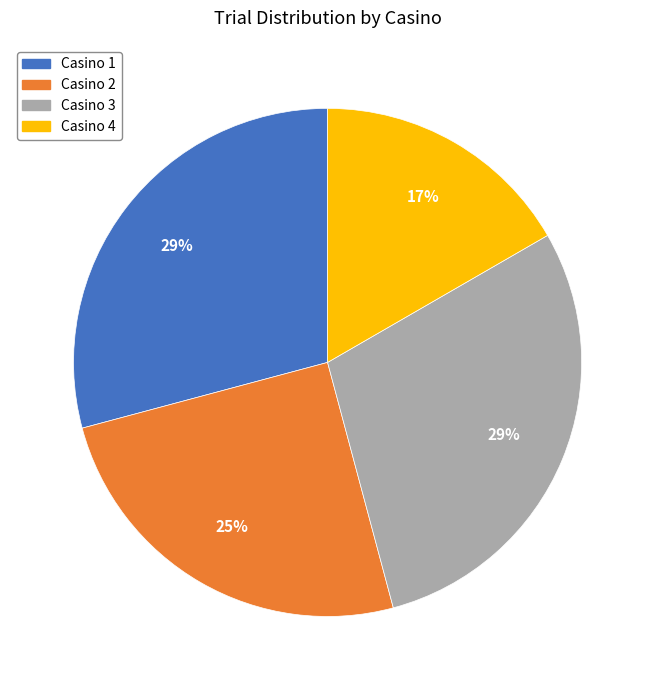

Is there a majority slice in this chart?

No